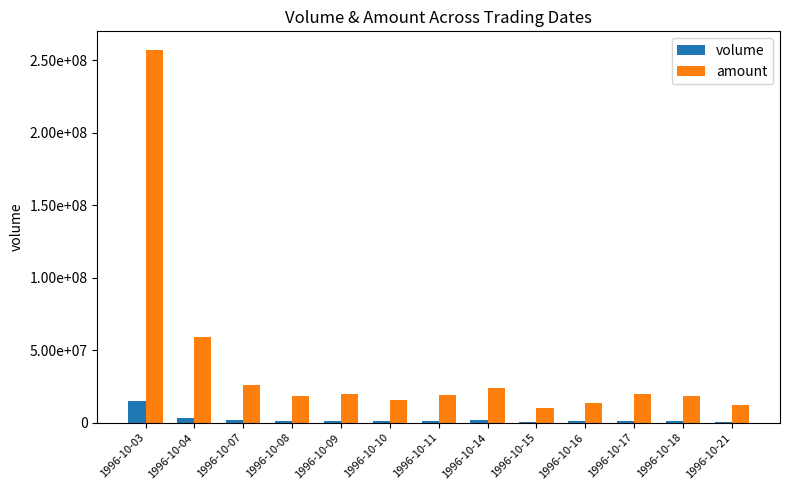

At which label does amount reach its peak?

1996-10-03